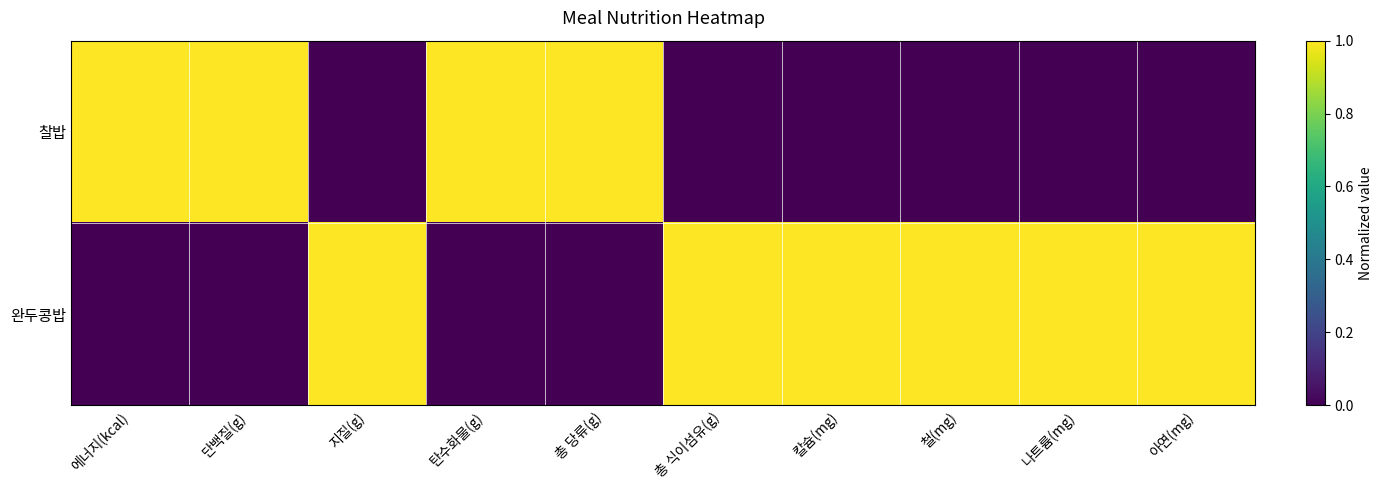

Between 총 당류(g) and 철(mg), which series saw the biggest shift?

찰밥